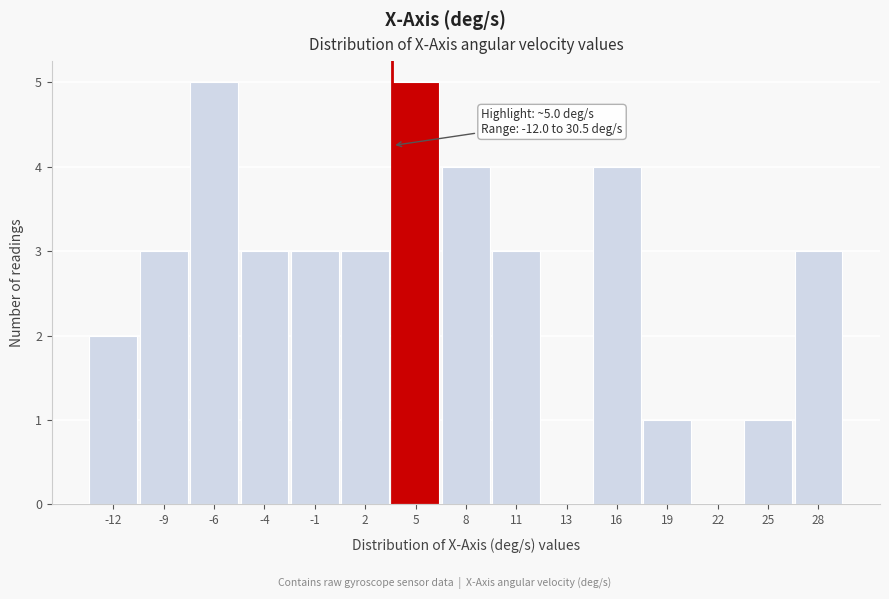

Reading right to left, extract all data points from this chart.

28=3	25=1	22=0	19=1	16=4	13=0	11=3	8=4	5=5	2=3	-1=3	-4=3	-6=5	-9=3	-12=2